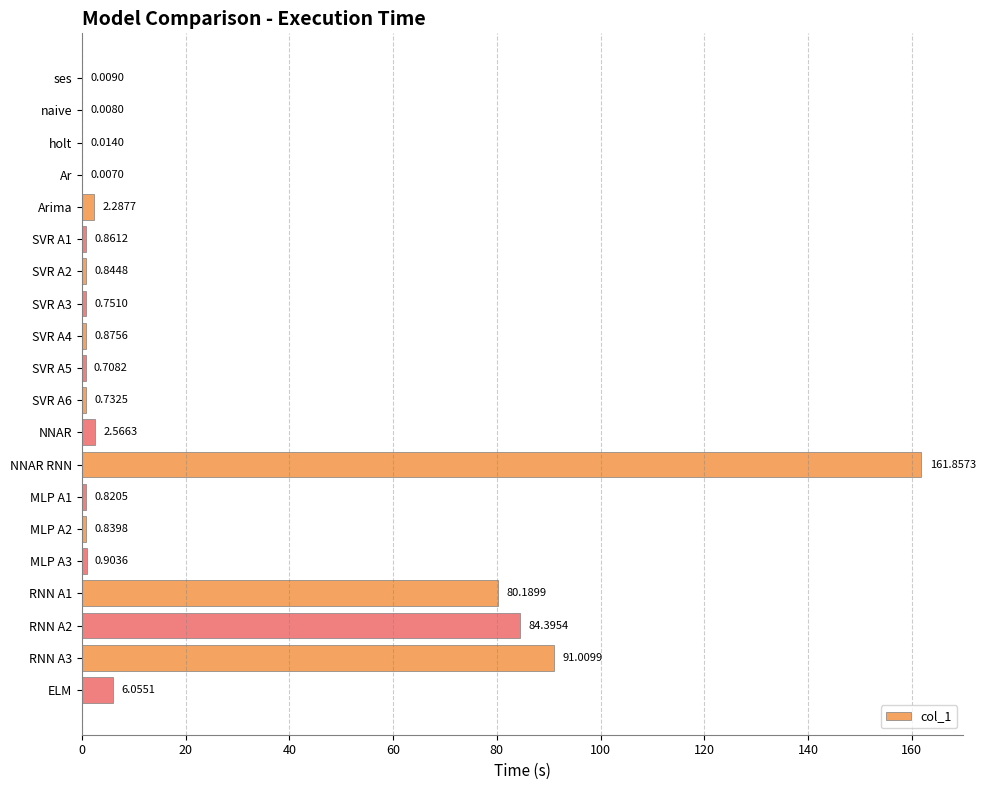

Count the number of categories in the chart.

20